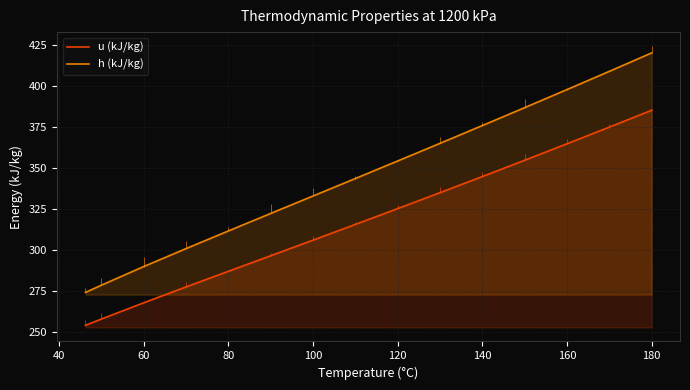

What is the sum of the h (kJ/kg) values at 160 and 80?

709.1